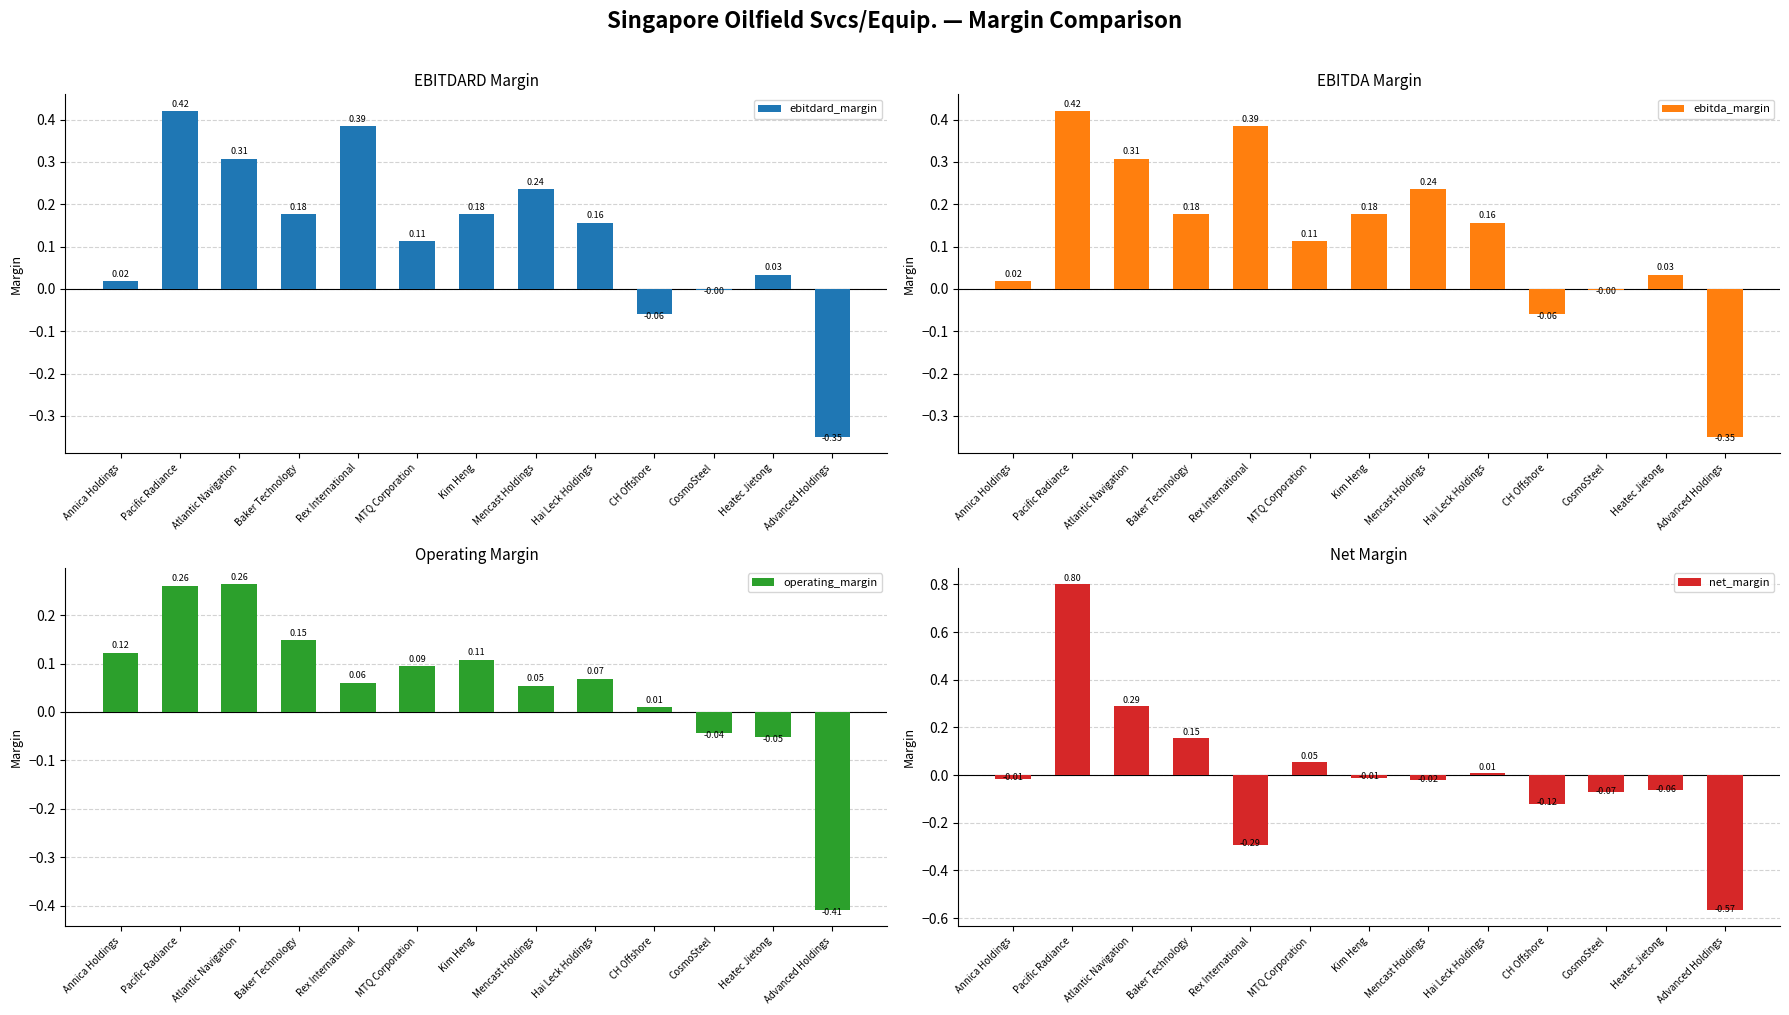

At which label does net_margin first exceed 0?

Pacific Radiance